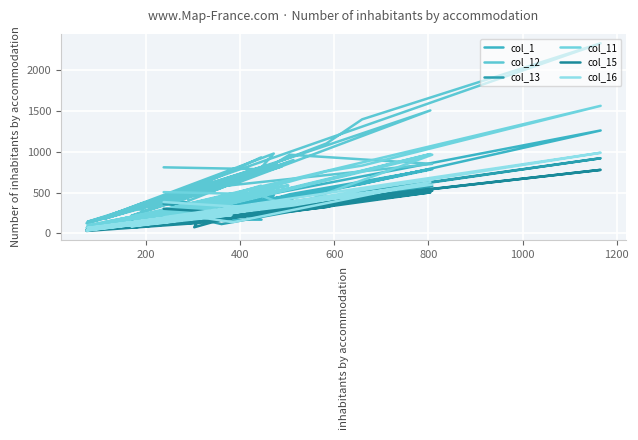

Reading right to left, list all the values displayed in this chart.

col_1: 438	220	69	385	463	109	408	234	1258	605	538	217	200	291	91	278	158	232	432	249	44	459	786	308	228	230	253	785	479	372	170	131	147	387	90	458	63	174	169	445
col_12: 929	442	143	814	976	196	817	464	2323	1394	1099	449	400	606	215	613	352	528	897	493	125	939	1503	597	522	480	577	850	962	733	348	308	279	838	179	865	137	366	785	808
col_13: 337	179	57	302	344	75	333	173	919	502	406	174	140	197	82	214	110	200	340	190	43	342	591	235	212	181	115	577	335	328	150	103	112	305	69	321	58	127	253	360
col_11: 584	266	101	505	595	130	530	296	1559	829	759	283	249	380	124	384	231	319	560	333	70	557	970	387	340	282	335	962	327	478	220	179	149	516	138	587	98	208	479	505
col_15: 306	149	55	304	301	83	287	170	777	448	322	133	125	182	73	191	126	185	300	128	31	271	502	208	76	145	212	522	340	245	133	86	101	293	71	289	58	117	228	302
col_16: 365	189	68	346	374	88	347	200	986	529	454	198	174	224	87	242	156	212	376	201	37	342	628	138	208	187	235	597	387	310	132	109	111	360	92	393	66	129	308	384